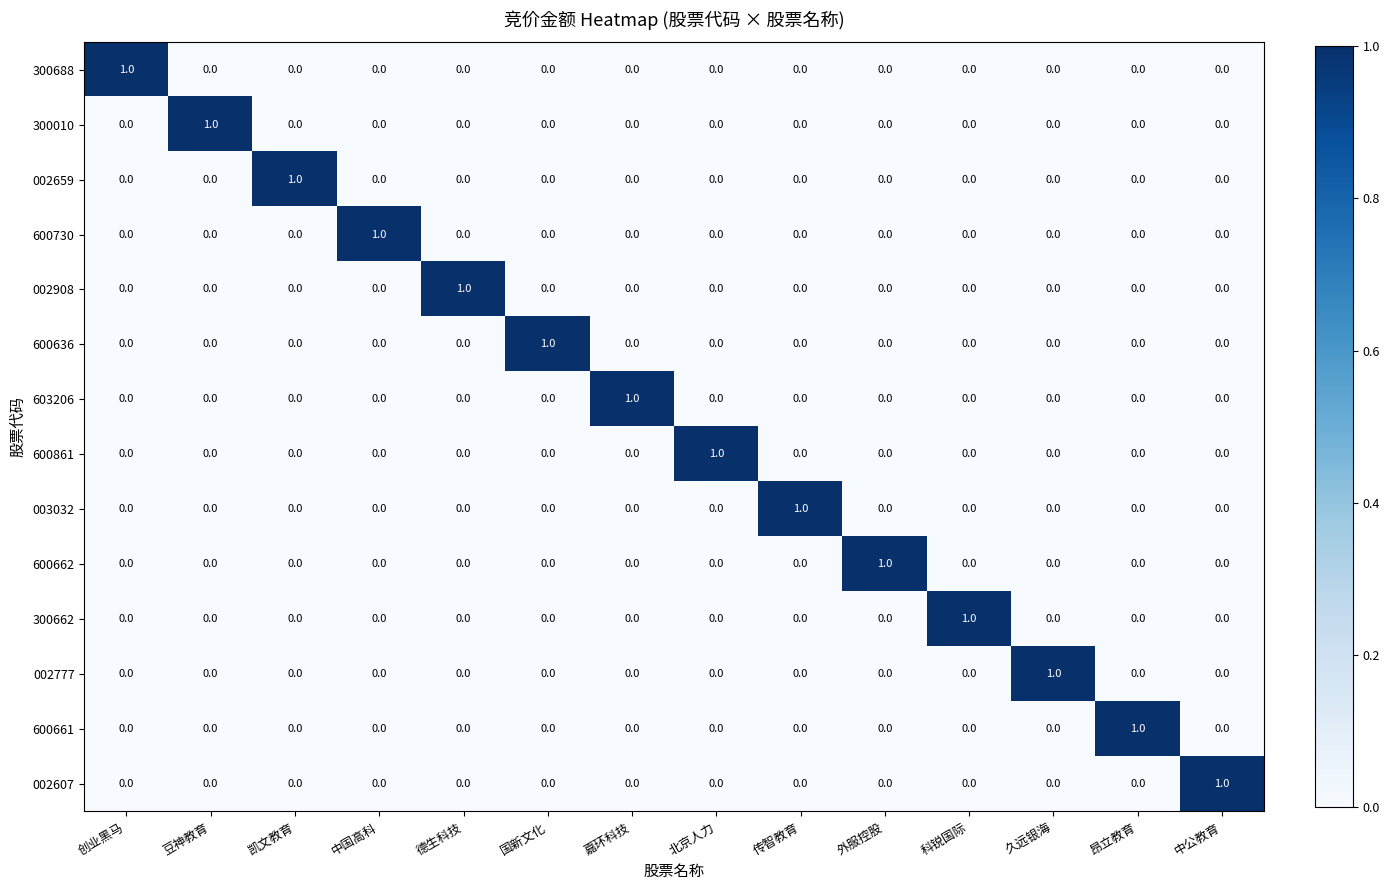

The value of 300010 at 北京人力 is 0. True or false?

True